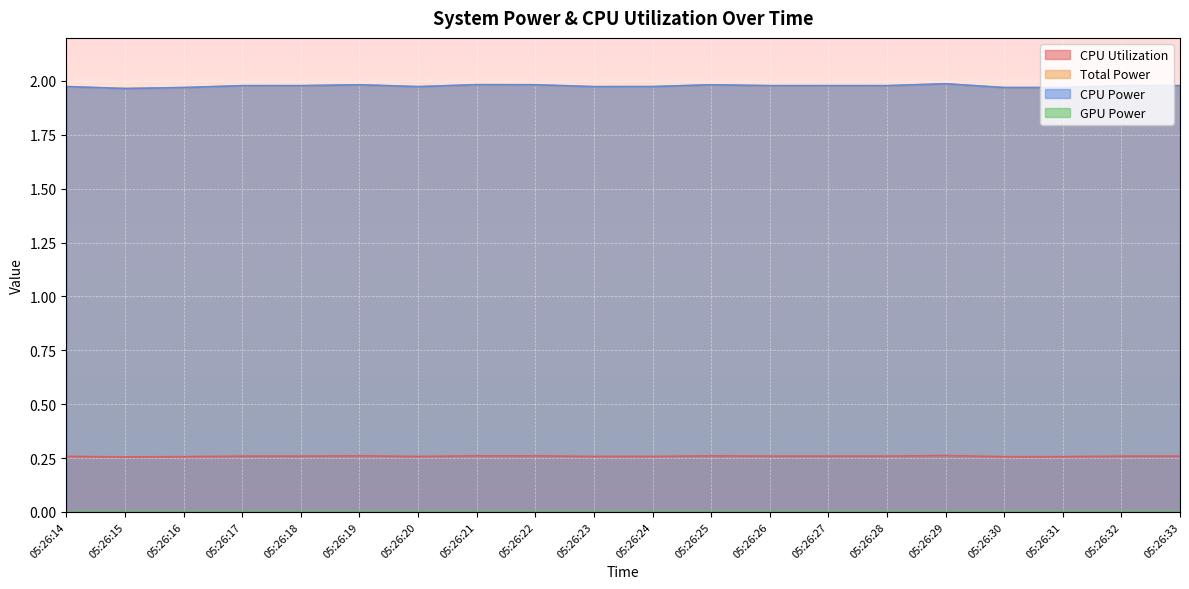

Does the chart display data point markers on the line(s)?

No